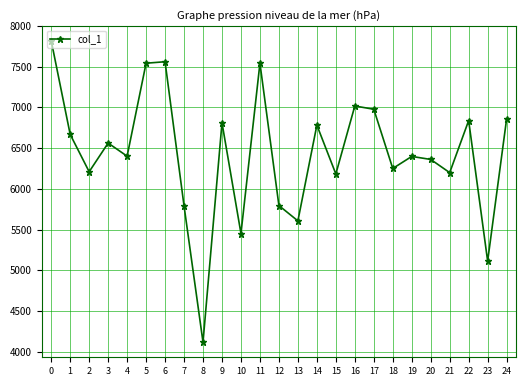

True or false: there are more than 0 points higher than both neighbors.

True